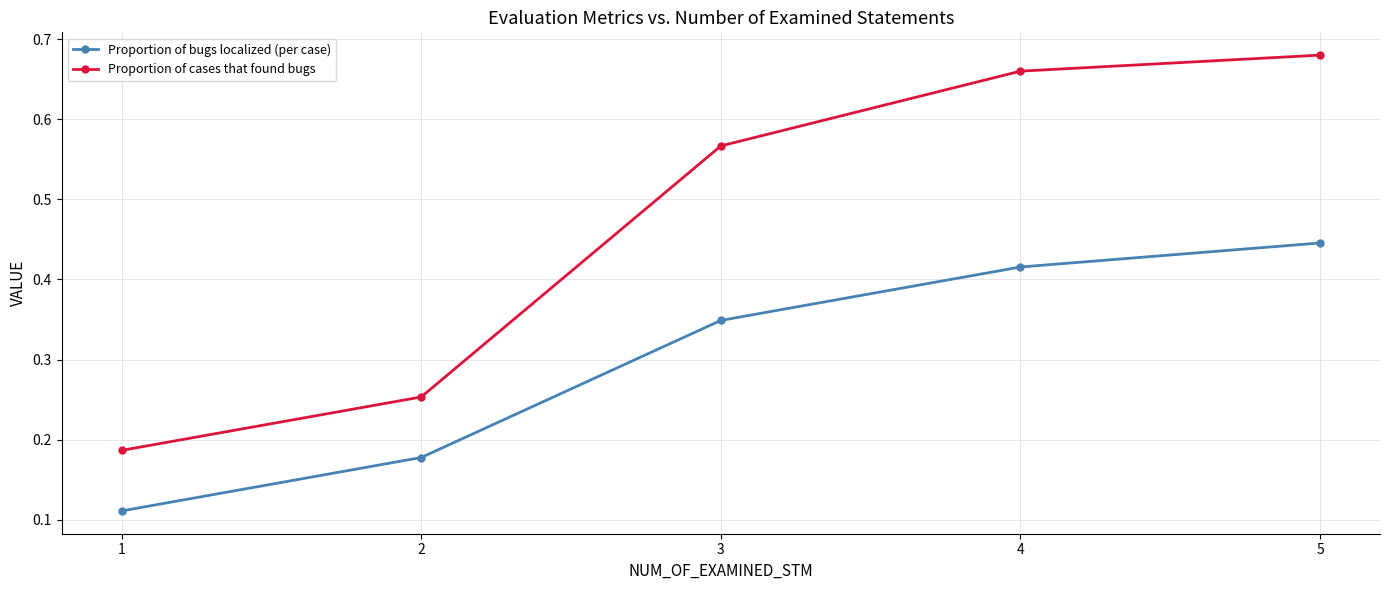

Which series has the largest range (max minus min)?

Proportion of cases that found bugs